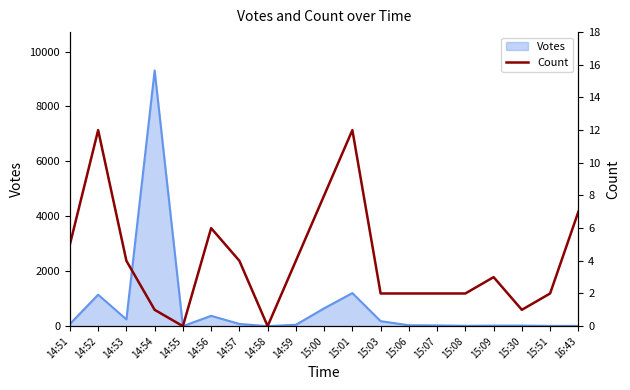

How many categories are shown in the chart?

19